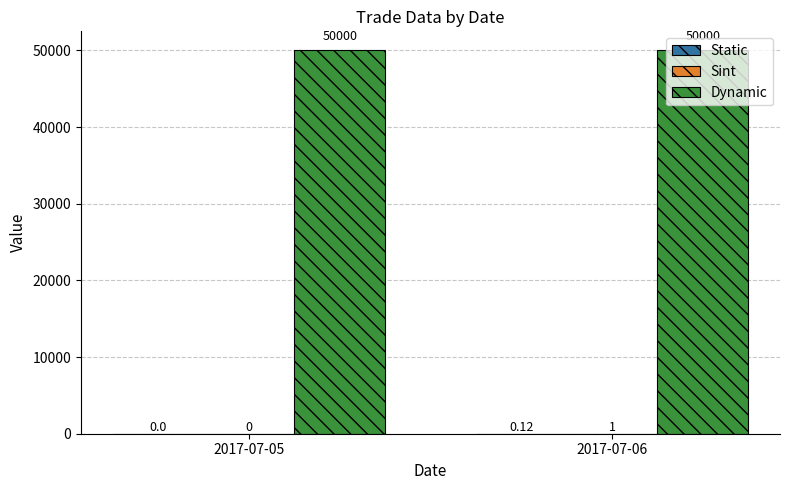

What is the total value across all series at 2017-07-05?

50000.0